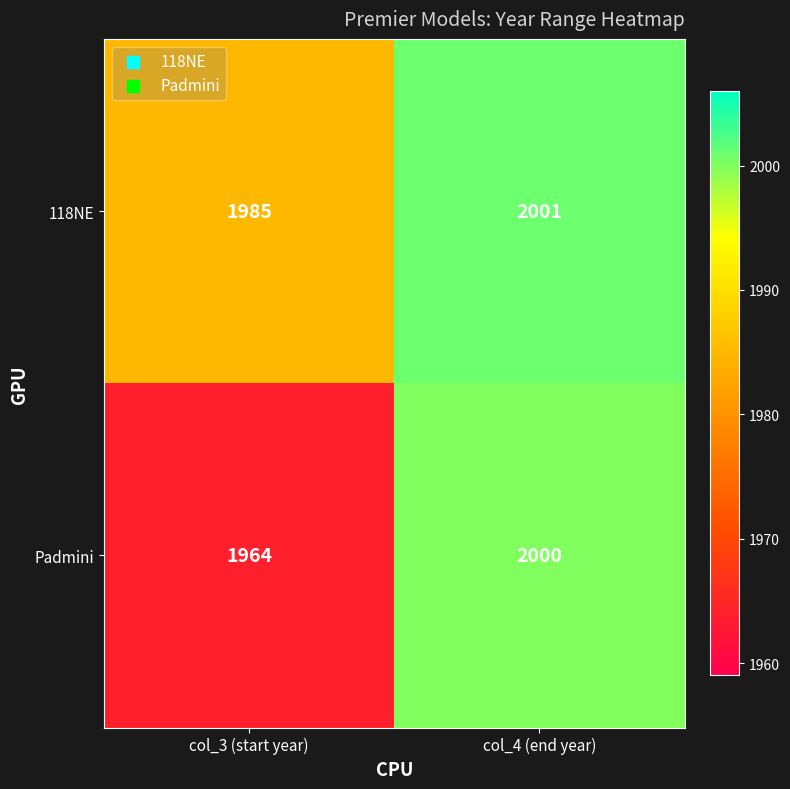

What is the total value across all series at col_4 (end year)?

4001